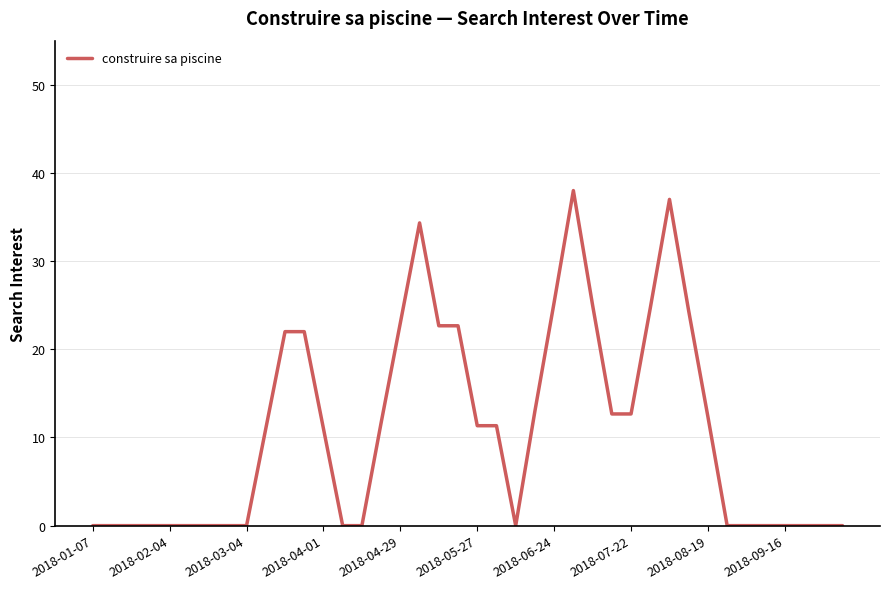

What is the difference between the maximum and minimum values?

38.0